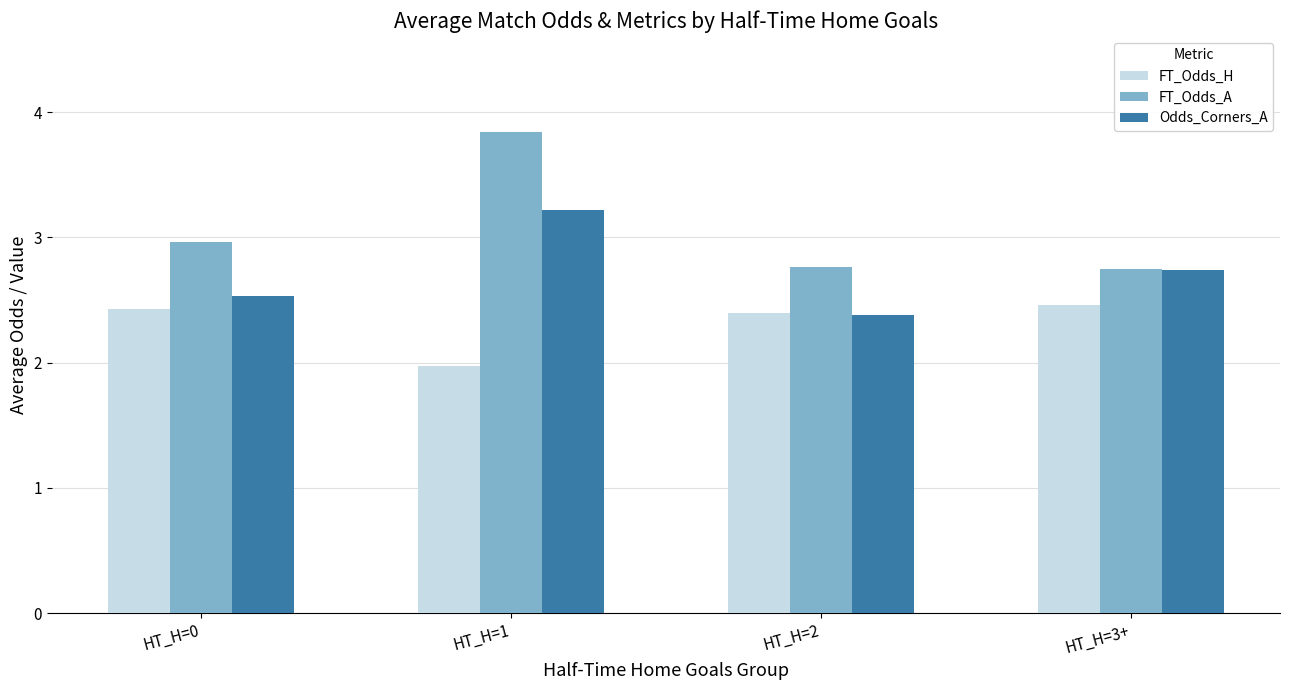

At which category does the chart reach its minimum across all series?

HT_H=1